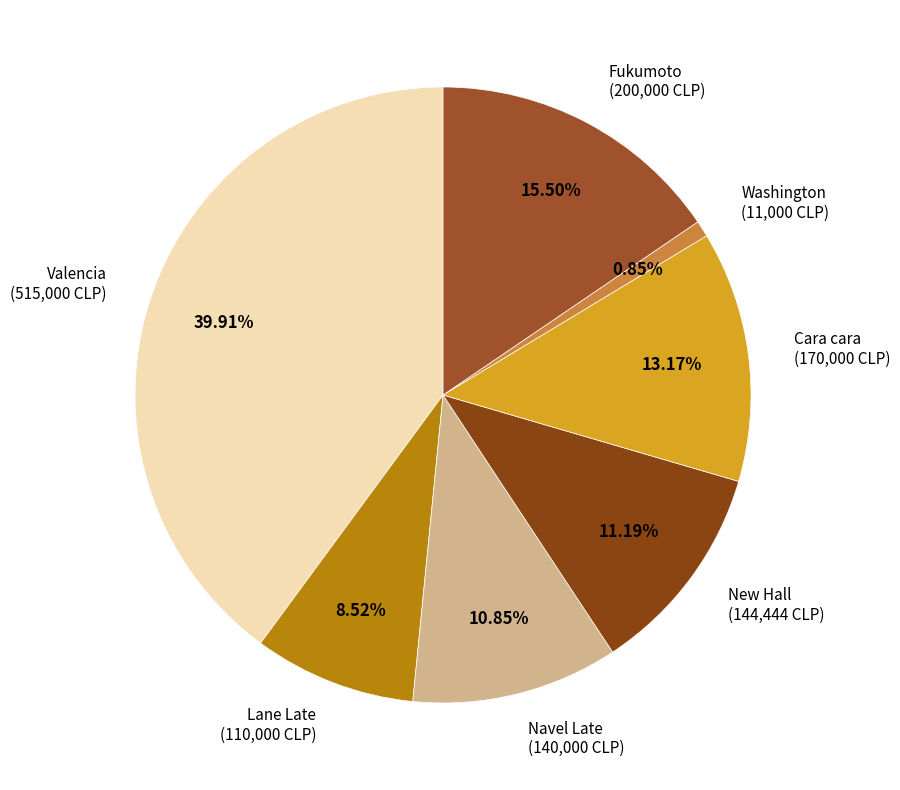

Is it true that Washington is 1% of the pie?

True